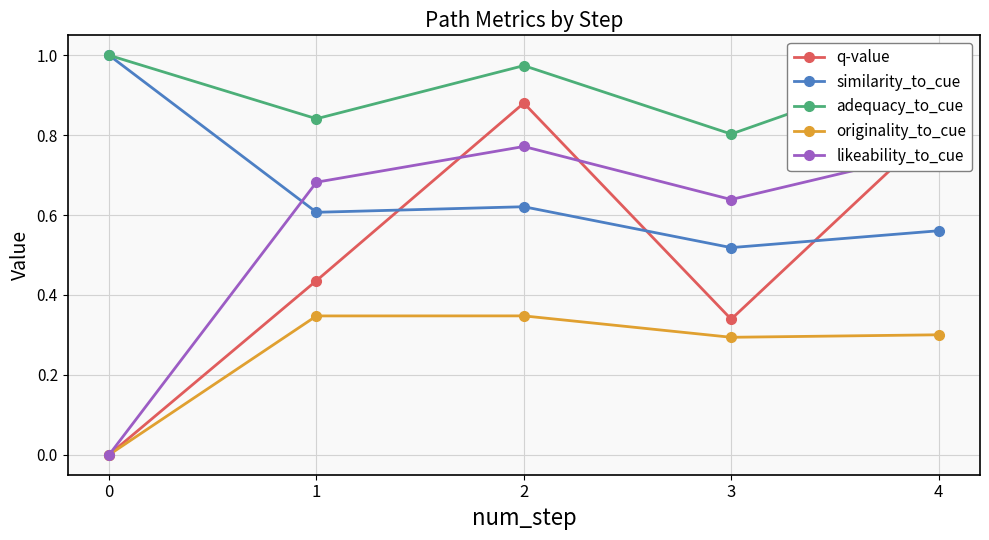

Is the value of similarity_to_cue at 0 greater than the value of likeability_to_cue at 0?

Yes